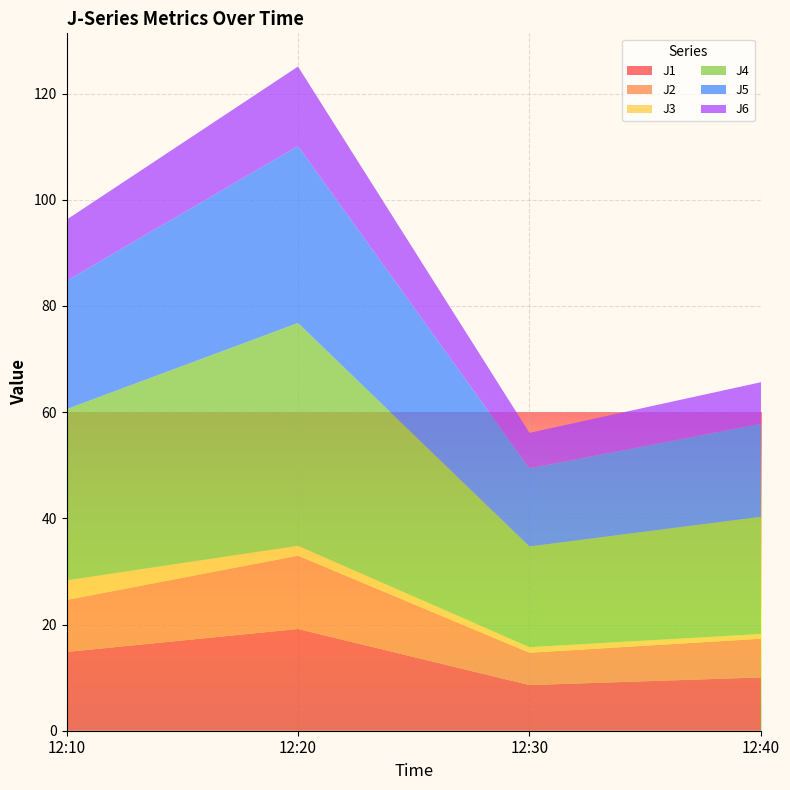

Reading left to right, transcribe all the data shown in this chart.

J1: 12:10=14.8	12:20=19.2	12:30=8.6	12:40=10.0
J2: 12:10=9.8	12:20=13.8	12:30=6.1	12:40=7.3
J3: 12:10=3.7	12:20=1.9	12:30=1.0	12:40=0.9
J4: 12:10=32.2	12:20=42.0	12:30=19.0	12:40=22.1
J5: 12:10=24.2	12:20=33.3	12:30=14.7	12:40=17.5
J6: 12:10=11.5	12:20=15.0	12:30=6.7	12:40=7.8